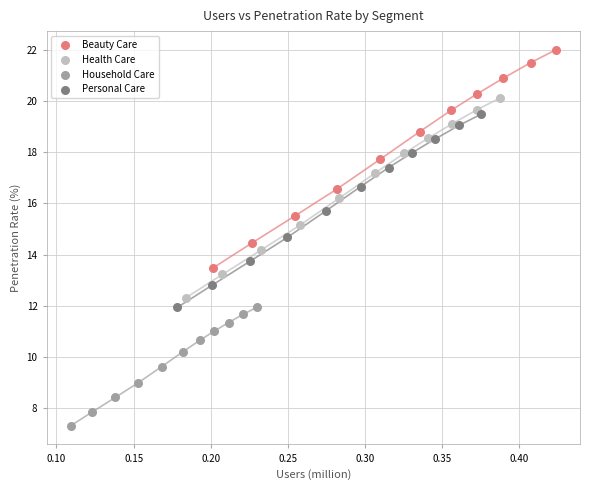

Which series contains the lowest Y value?

Household Care